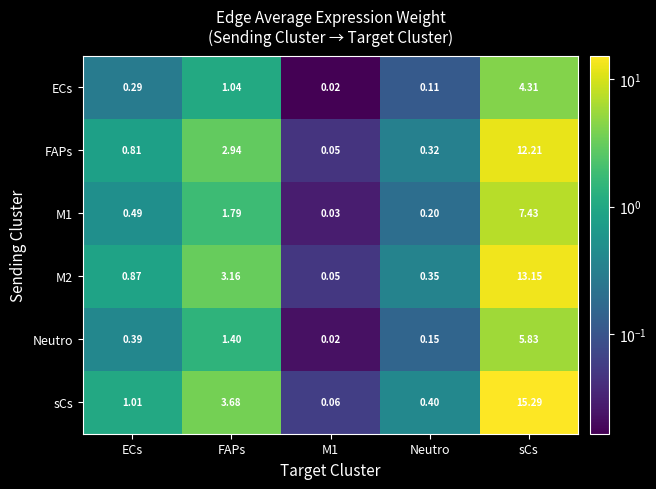

Where is ECs nearest to the value 2?

FAPs